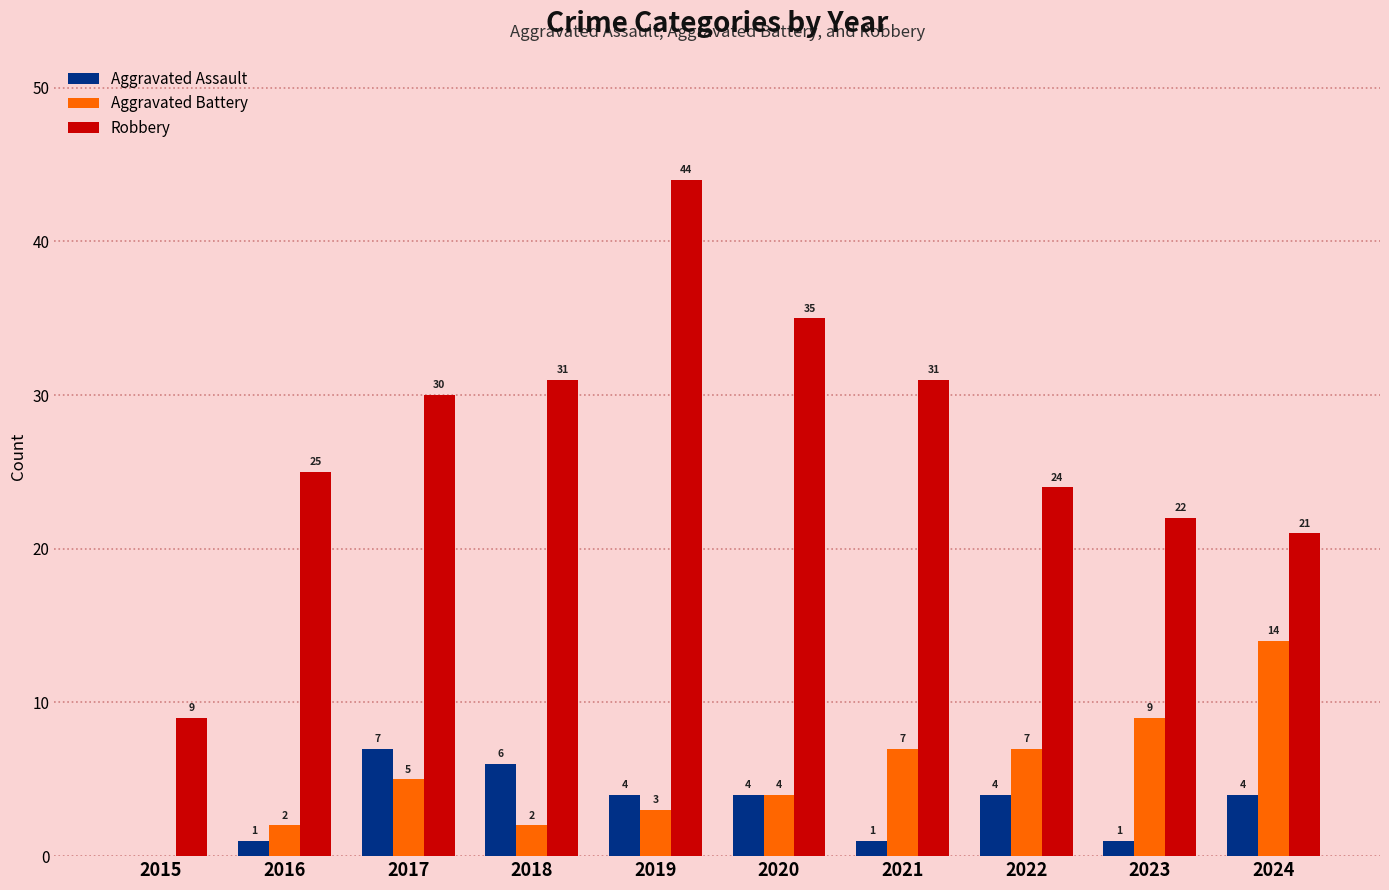

How many positive values does the Aggravated Assault series have?

9